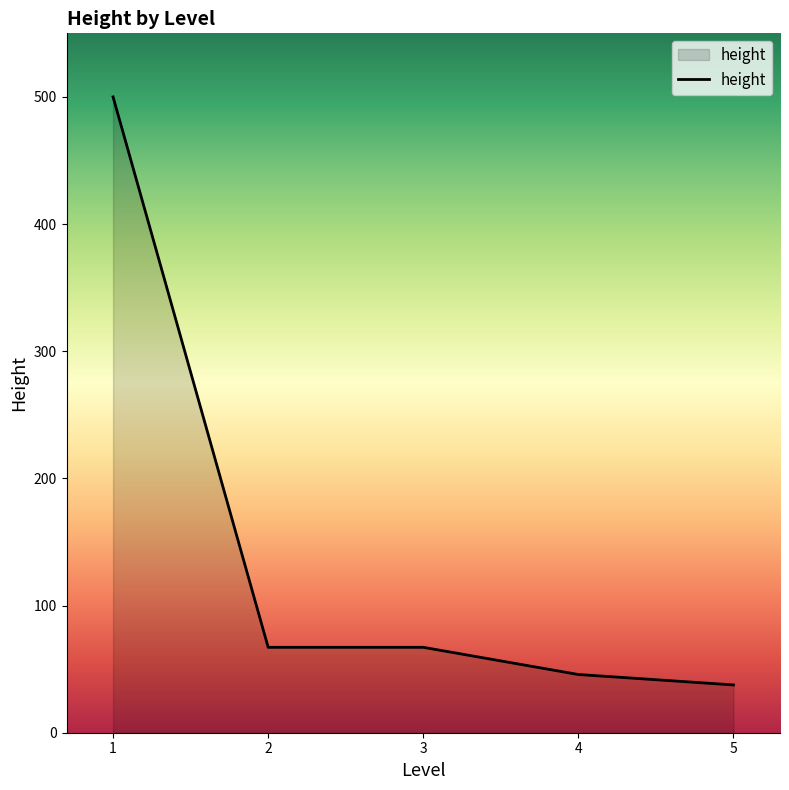

Does the chart display data point markers on the line(s)?

No